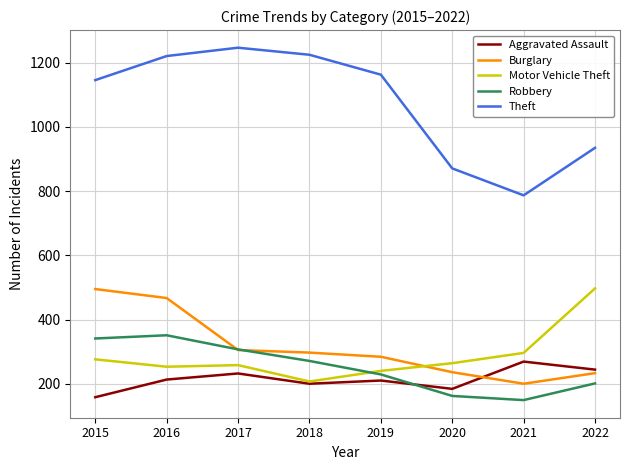

Which series ends up on top after the final intersection of Robbery and Motor Vehicle Theft?

Motor Vehicle Theft